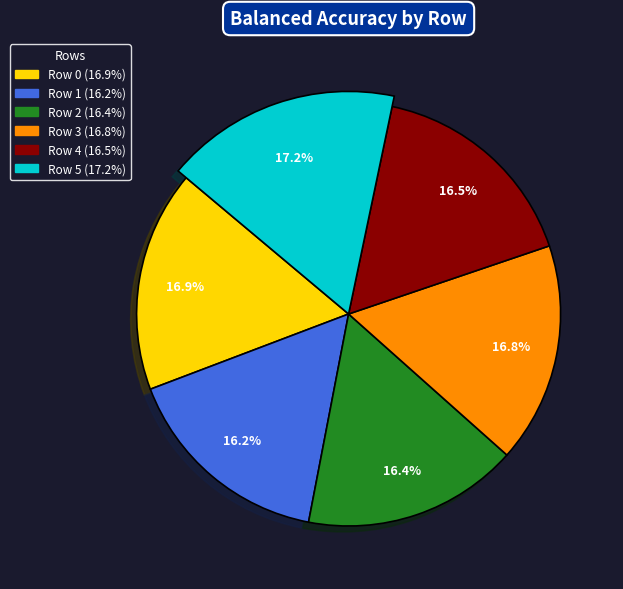

Combined, what portion of the pie is Row 1 and Row 2?

32.6%